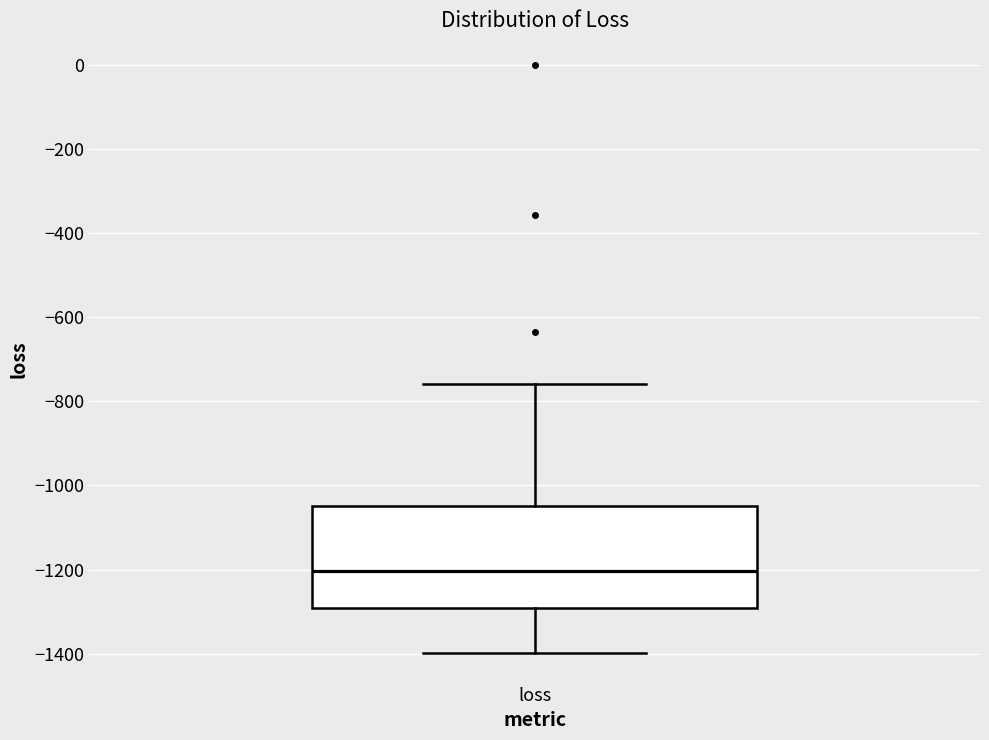

Transcribe this box plot: give where the median line is, the range the box spans, and where the two whiskers end, as read against the y-axis. The values are not printed on the chart, so give them approximately, as read against the axis.

median -1200, box -1300 to -1040, whiskers -1400 to -760